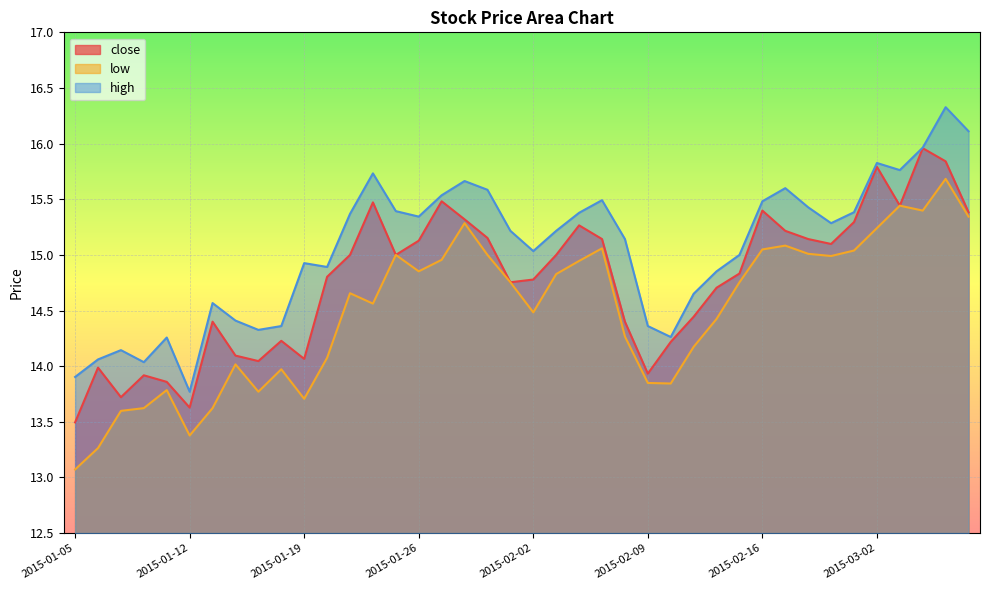

List the series in order of their overall mean, highest first.

high, close, low